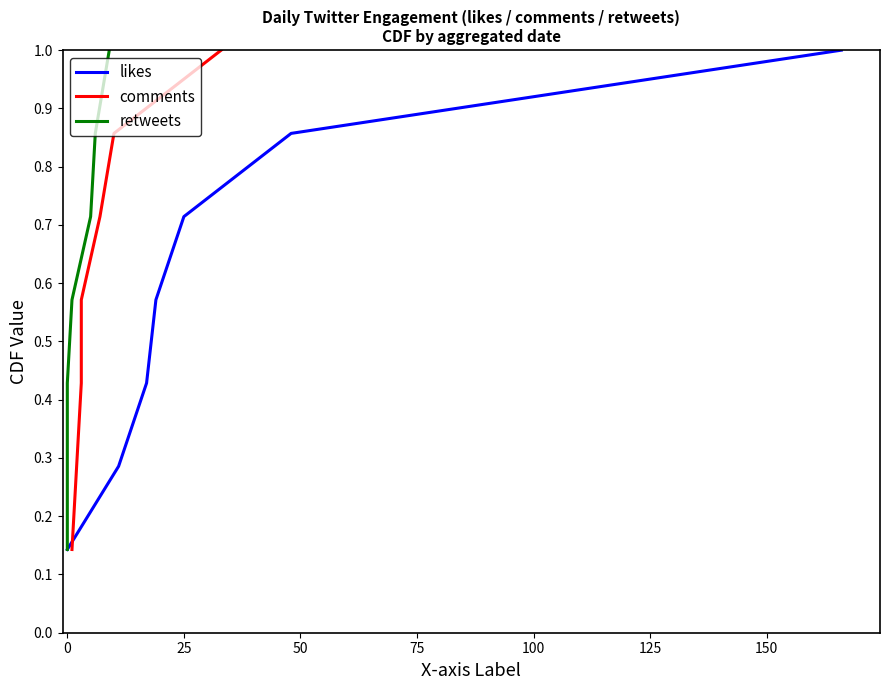

Which series has the largest range (max minus min)?

likes